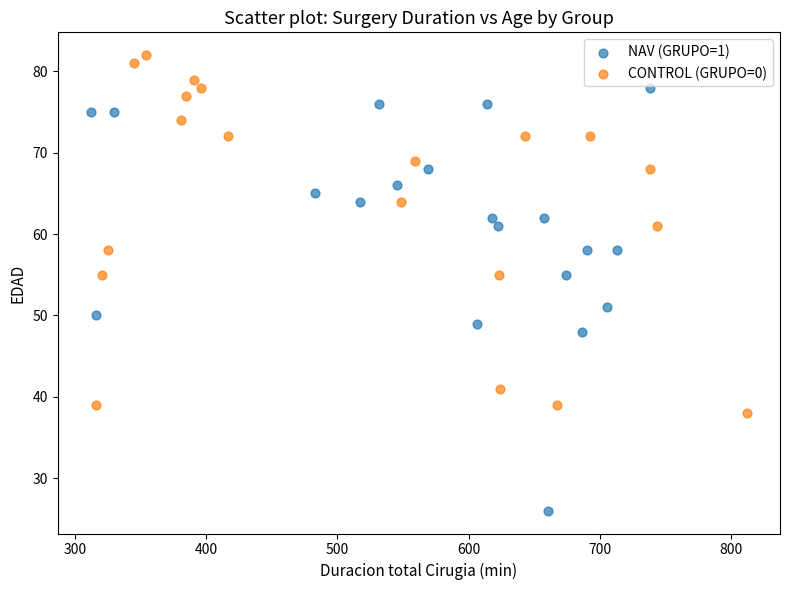

Which series contains the lowest Y value?

NAV (GRUPO=1)